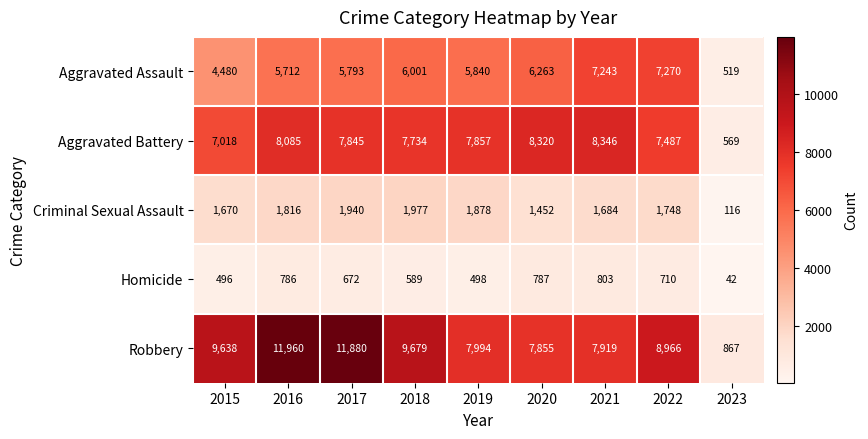

Which category has the lowest value across all series?

2023